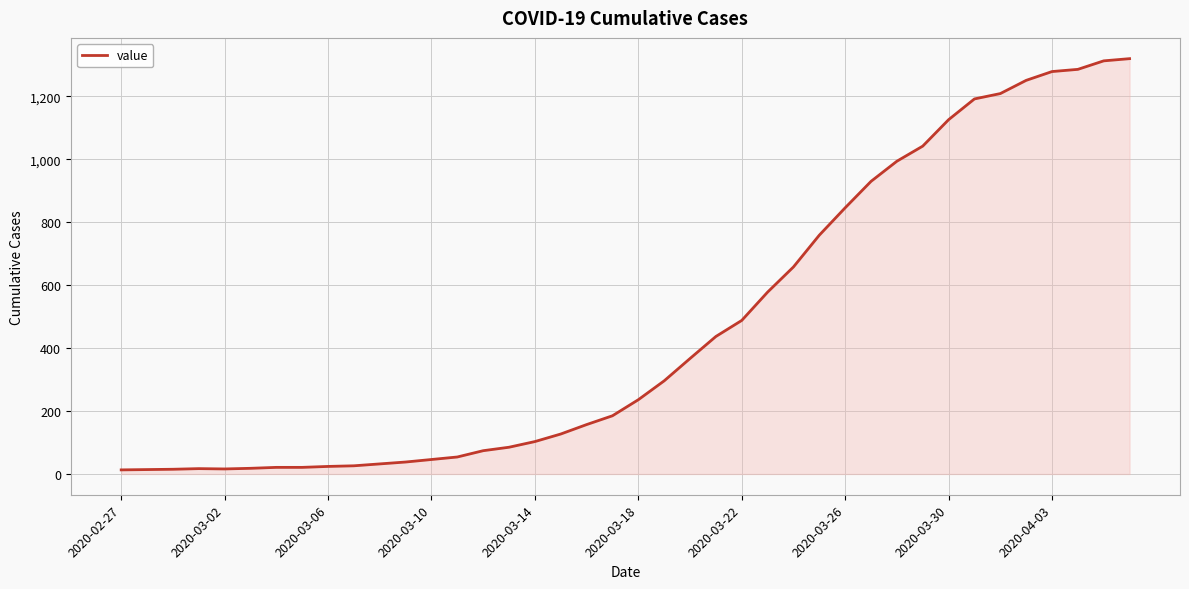

What is the difference between the maximum and minimum values?

1307